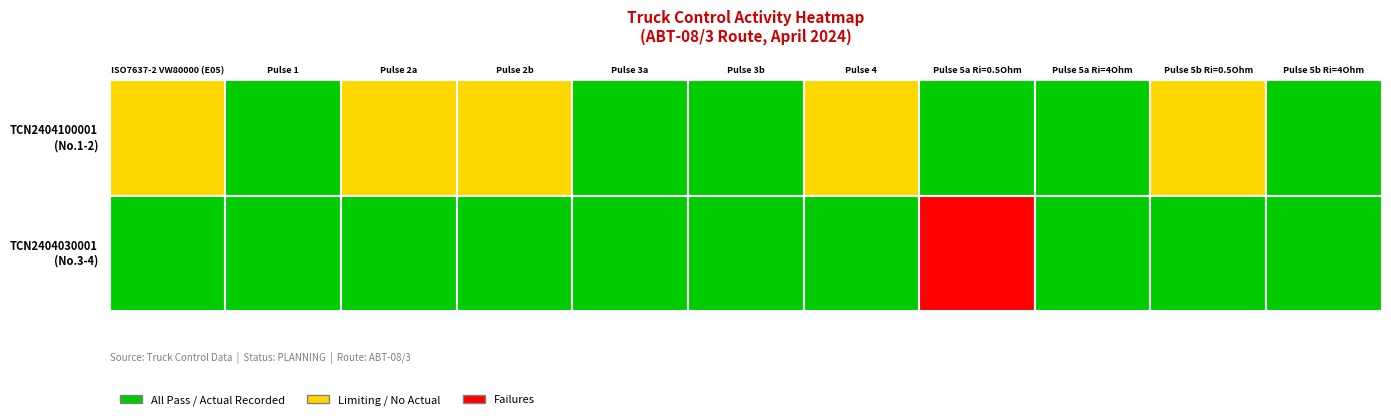

The value of TCN2404100001 at 2 is 0. True or false?

True